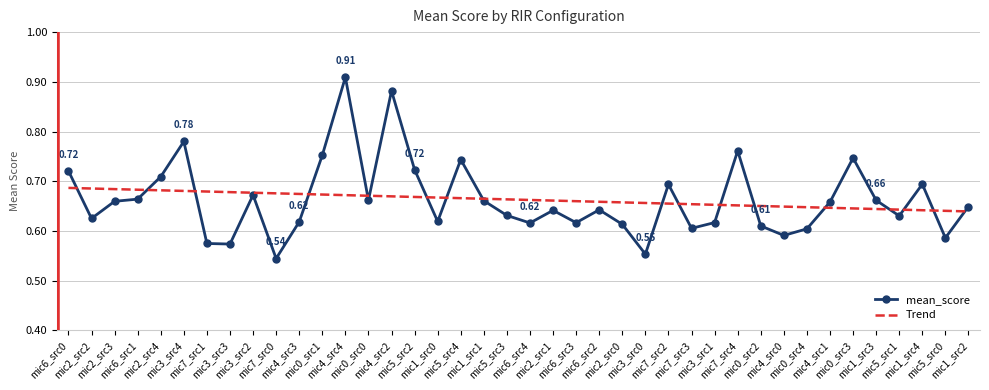

Between which two adjacent categories do mean_score and Trend first intersect?

mic6_src0 and mic2_src2